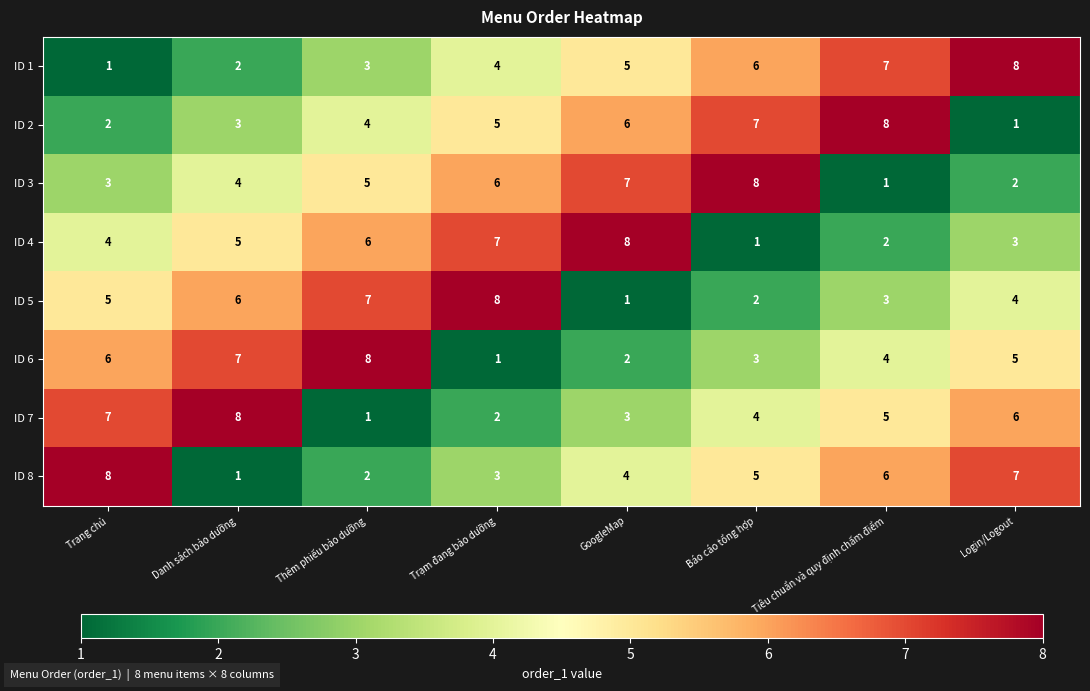

What is the total value across all series at Tiêu chuẩn và quy định chấm điểm?

36